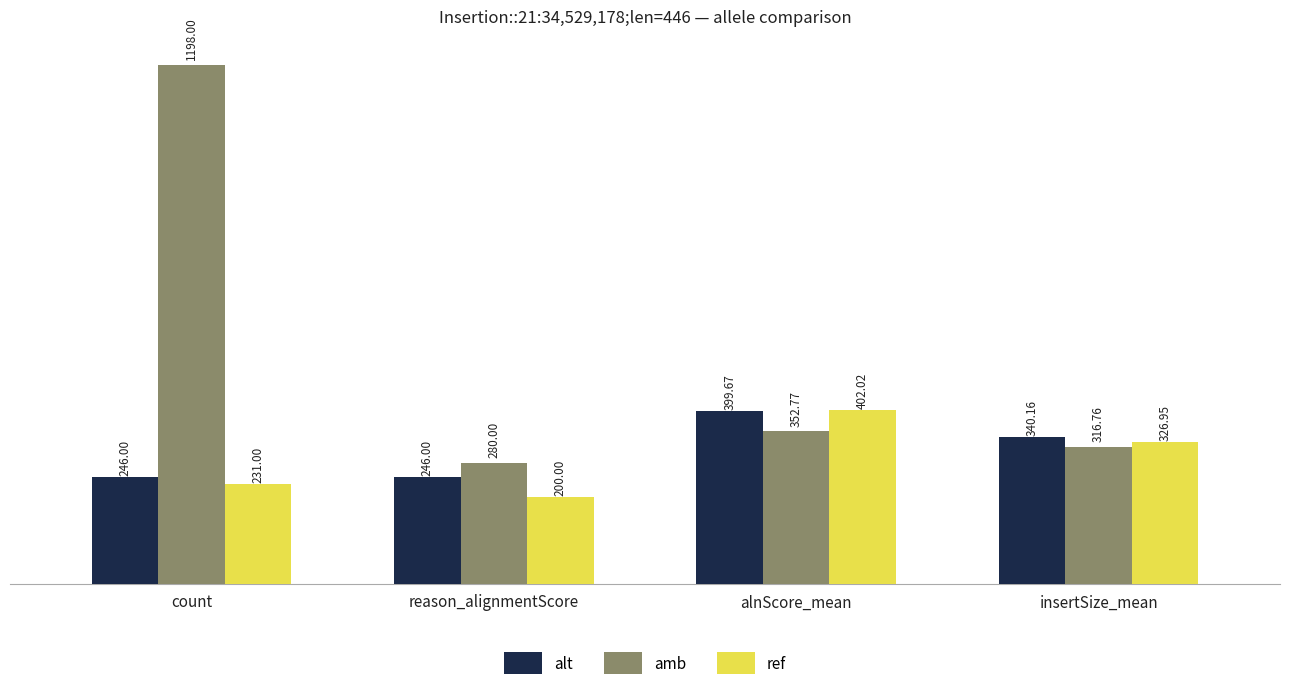

What is the spread (max minus min) of values at alnScore_mean?

49.2